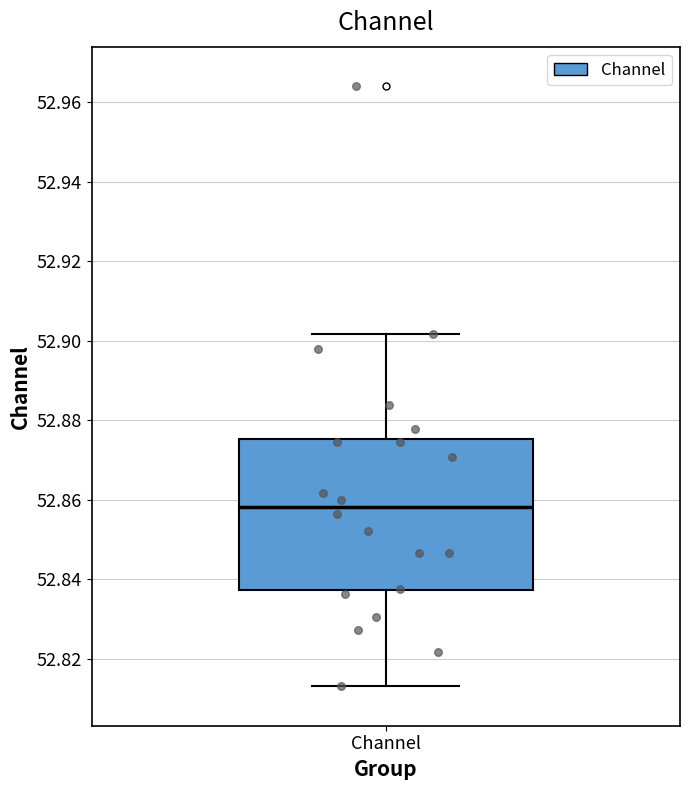

Transcribe this box plot: give where the median line is, the range the box spans, and where the two whiskers end, as read against the y-axis. The values are not printed on the chart, so give them approximately, as read against the axis.

median 52.858, box 52.838 to 52.876, whiskers 52.814 to 52.902